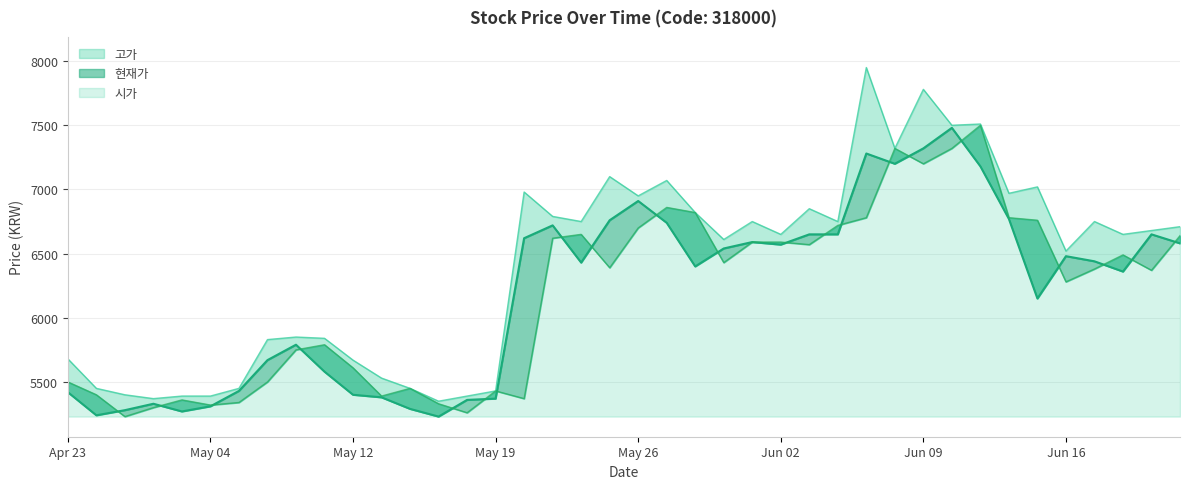

True or false: 고가 has a value of 4537 at 20200527.

False